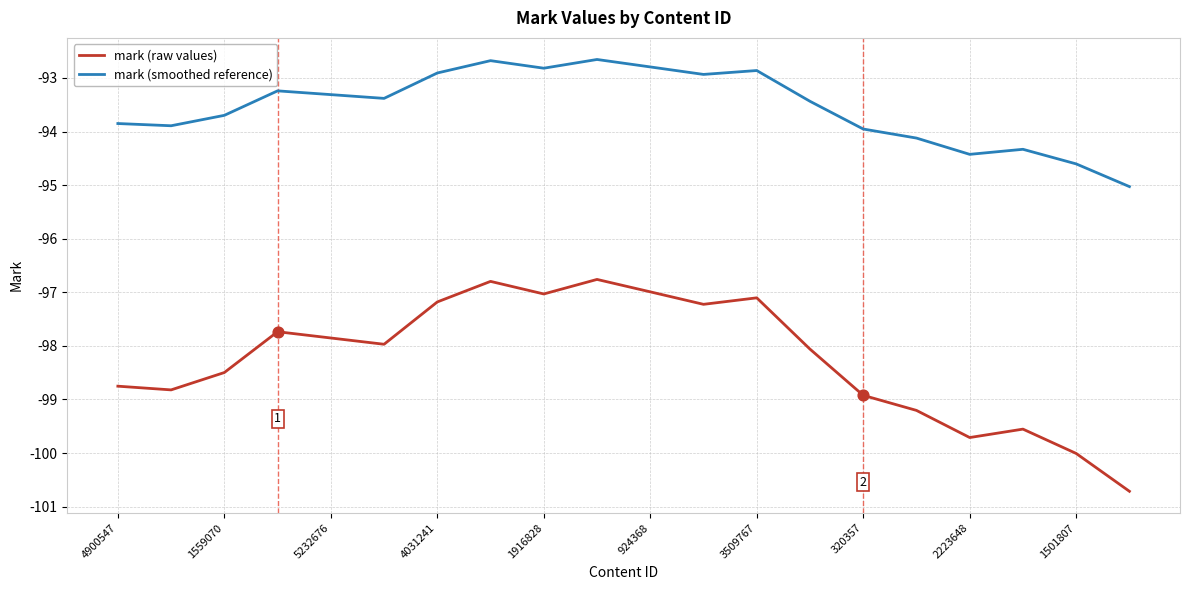

Which series has the largest total across all categories?

mark (smoothed reference)